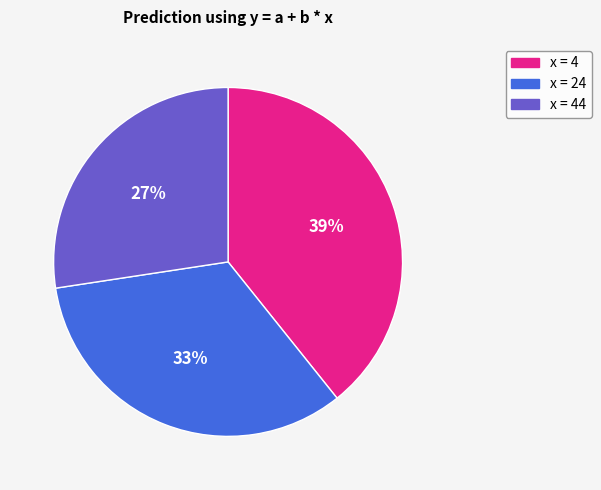

To the nearest percent, what is the difference between the largest and smallest slice percentages?

12%